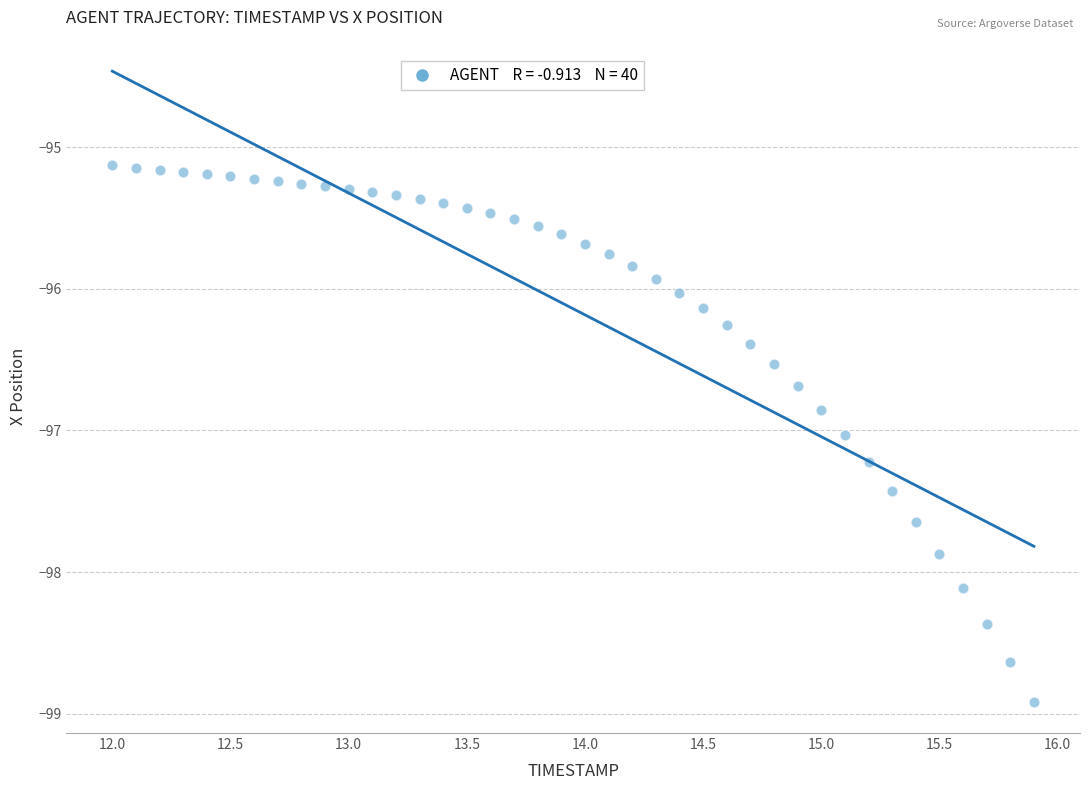

What is the range of X values (max minus min)?

3.9